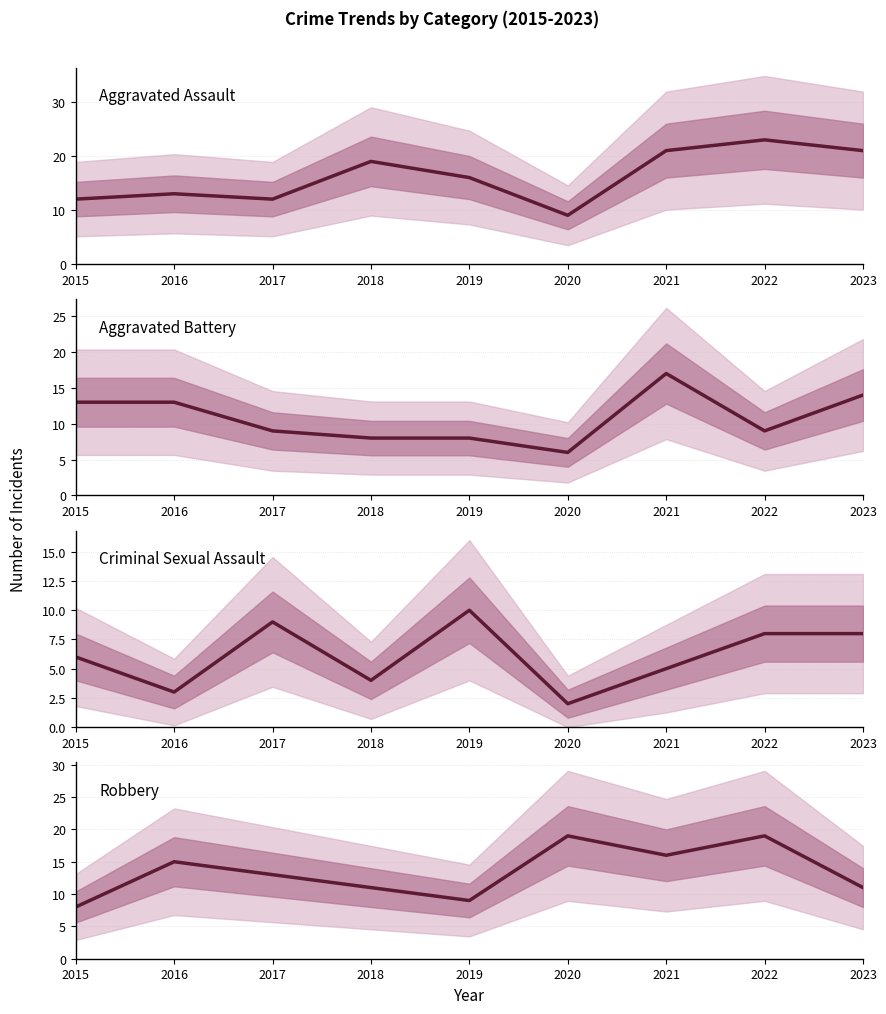

After their last crossing, which series has the higher values: Aggravated Assault or Robbery?

Aggravated Assault